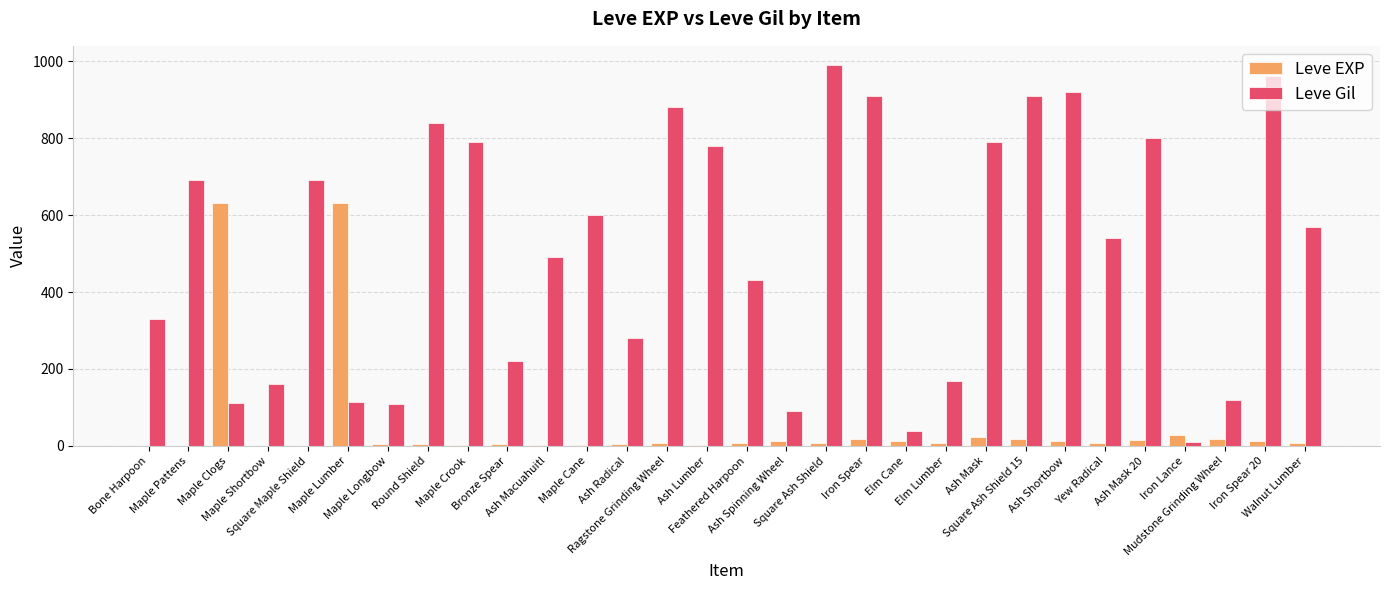

Which series has the widest spread of values?

Leve Gil